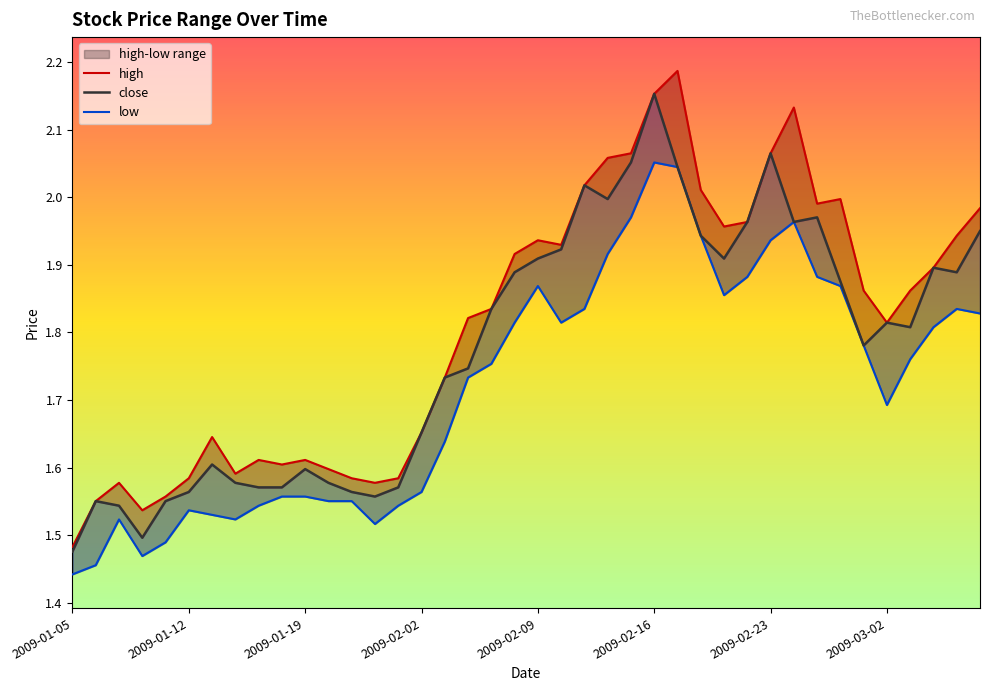

How many lines are shown in the chart?

3